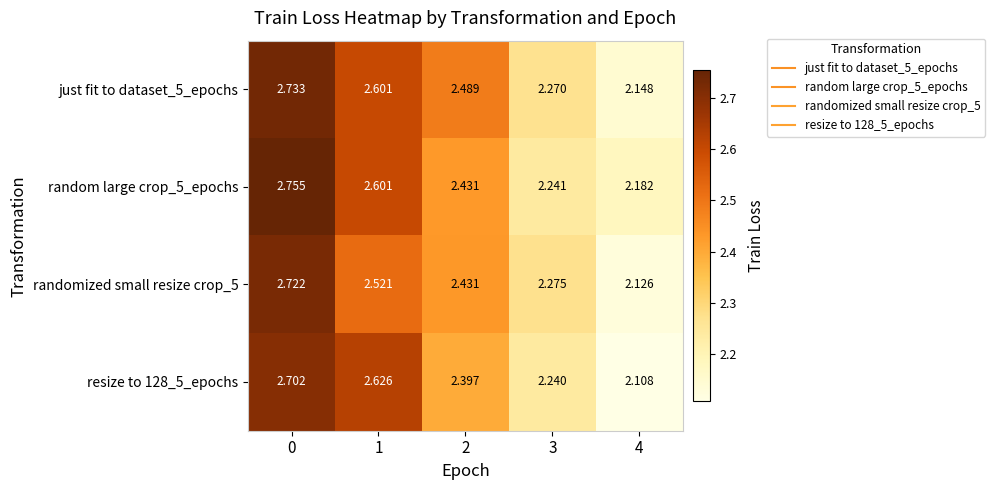

How many distinct data groups are displayed?

4